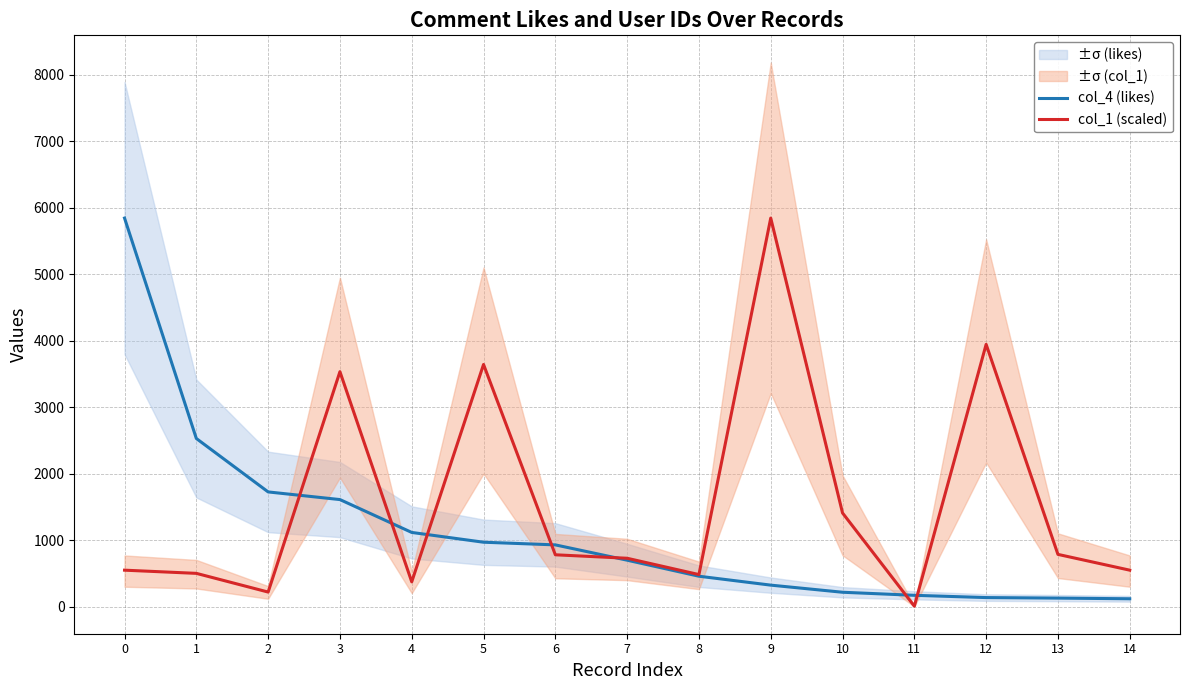

How many lines are shown in the chart?

2